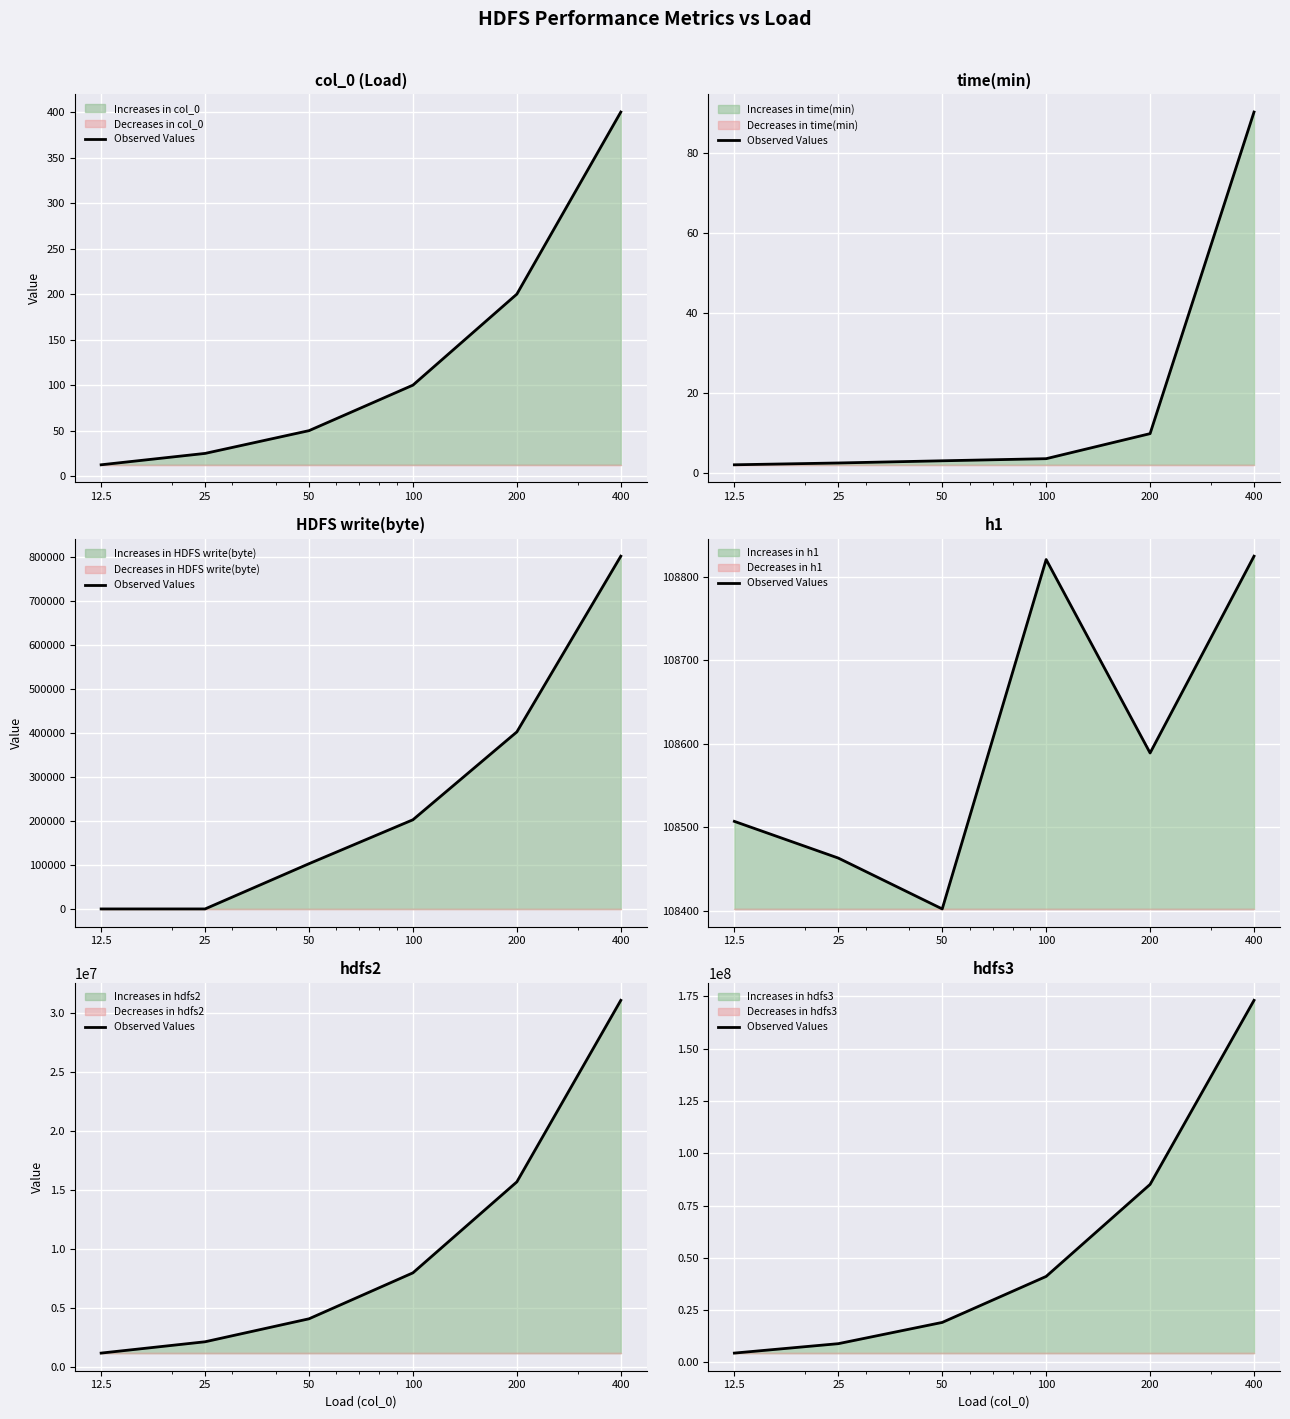

What position from the right is 50?

4